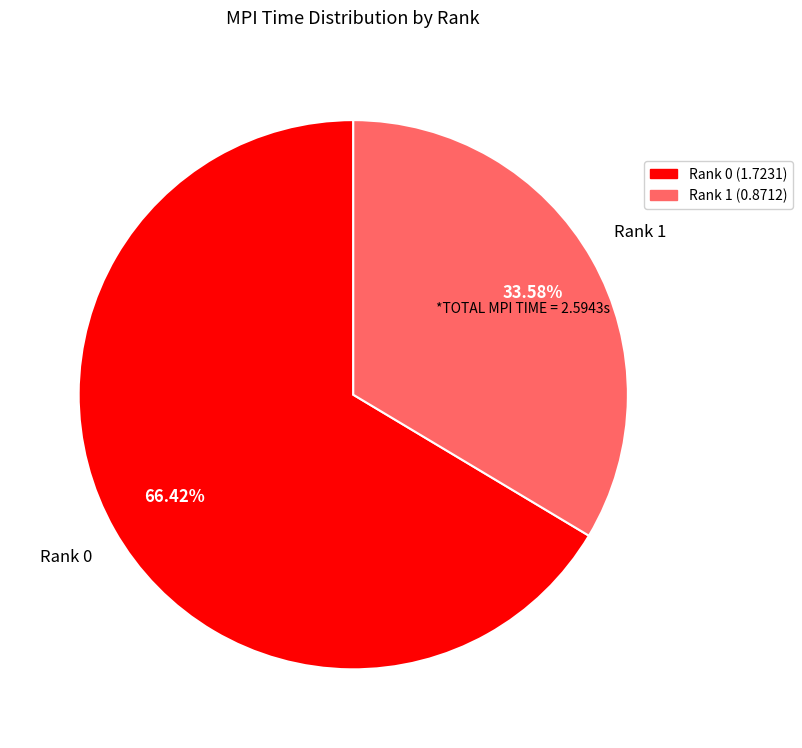

Which category has the smallest portion of the pie?

Rank 1